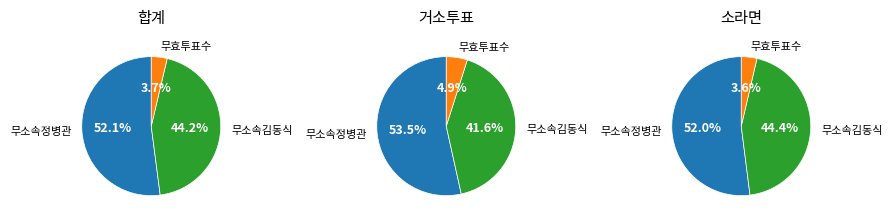

Does 거소투표 account for over 50% of the chart?

No